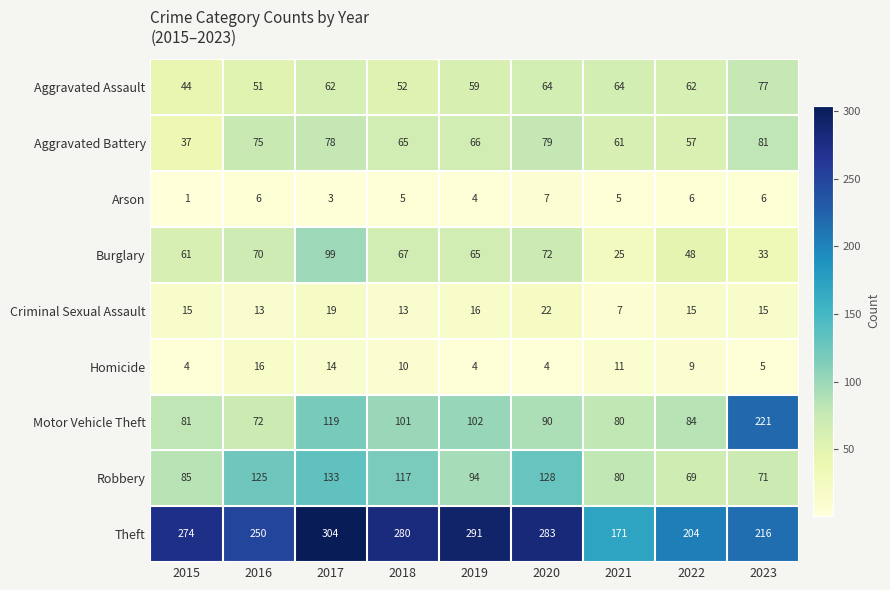

What is the difference between the maximum and minimum values in the Criminal Sexual Assault series?

15